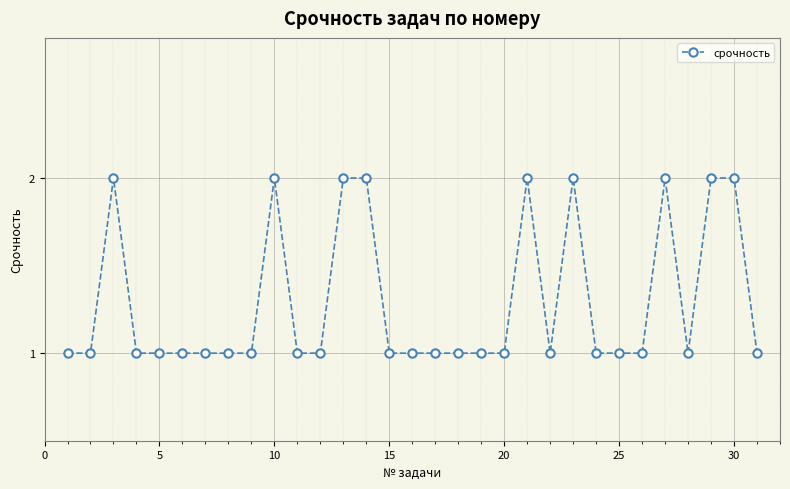

Reading left to right, transcribe all the data shown in this chart.

1	1	2	1	1	1	1	1	1	2	1	1	2	2	1	1	1	1	1	1	2	1	2	1	1	1	2	1	2	2	1